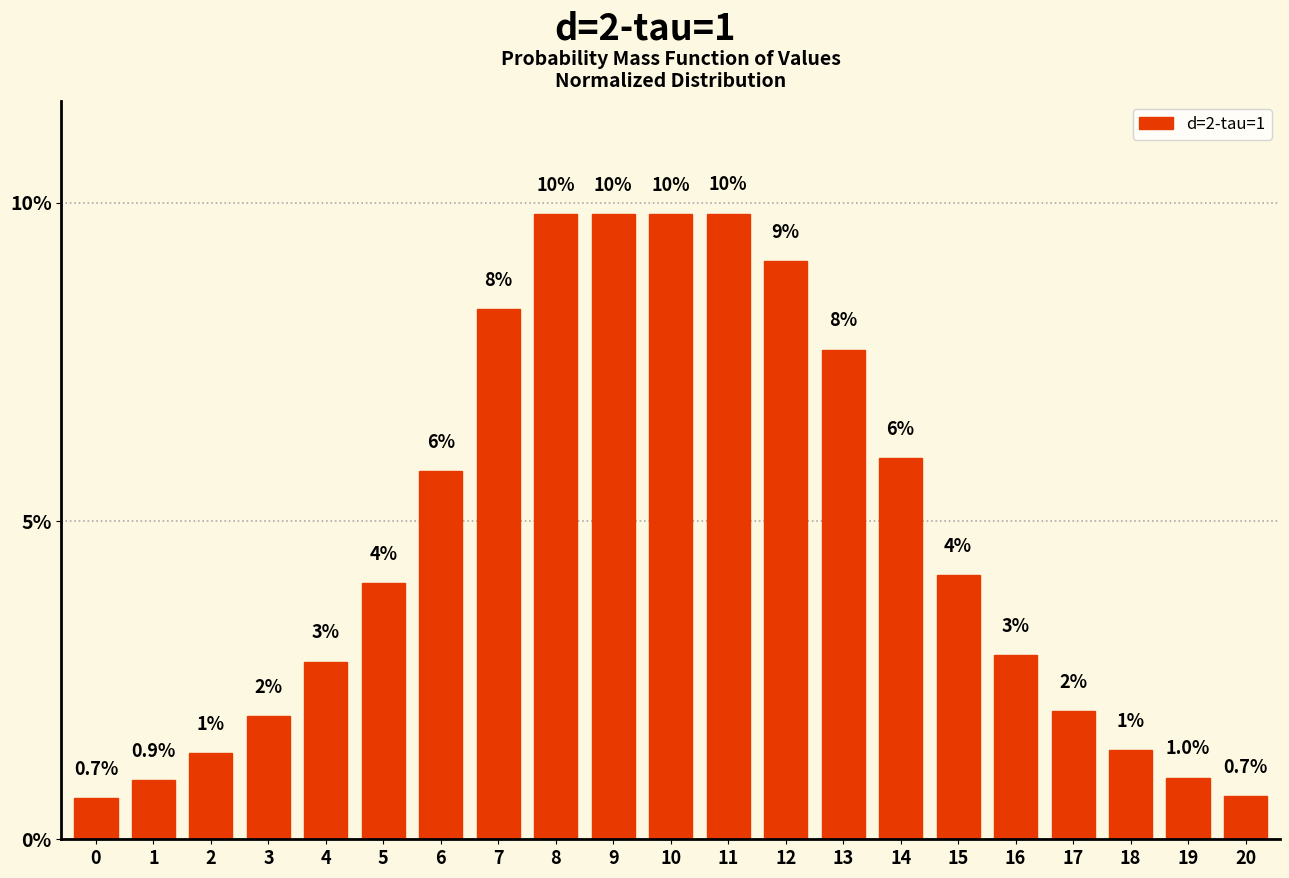

What is the value of the 11th bar from the left?

9.8